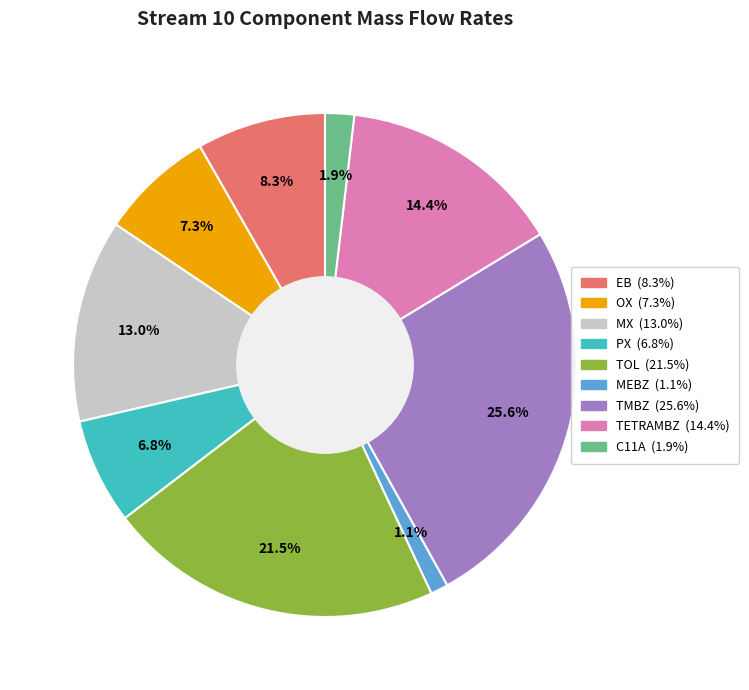

Which slice is the smallest?

MEBZ